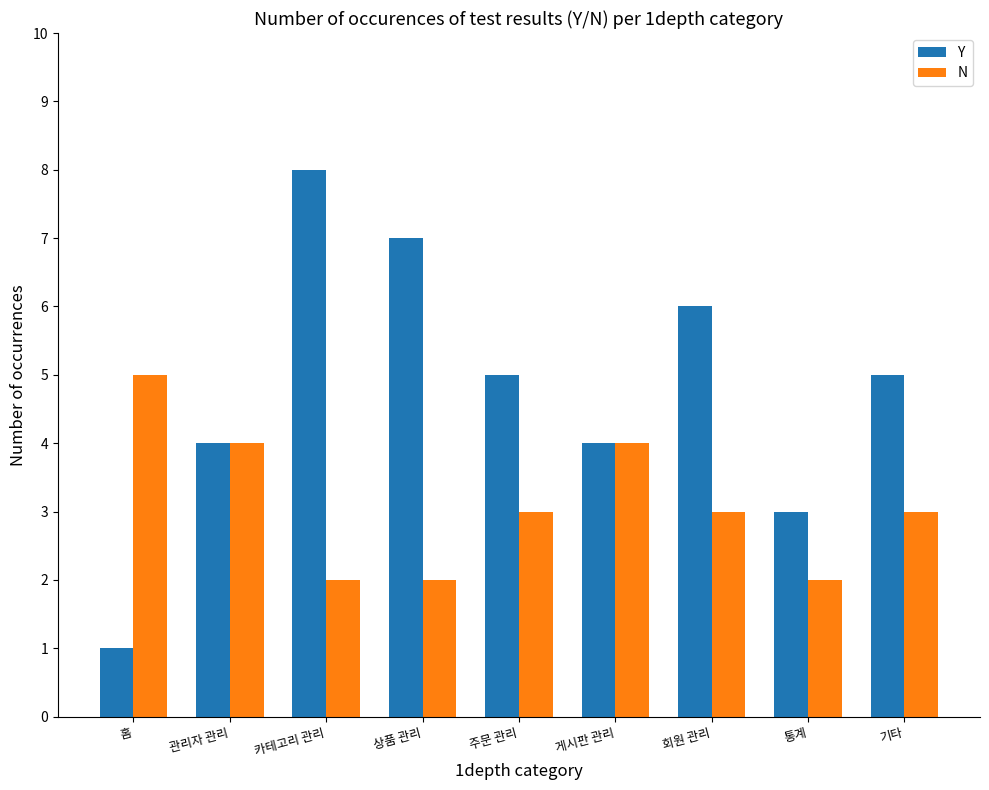

What is the difference between the Y values at 회원 관리 and 통계?

3